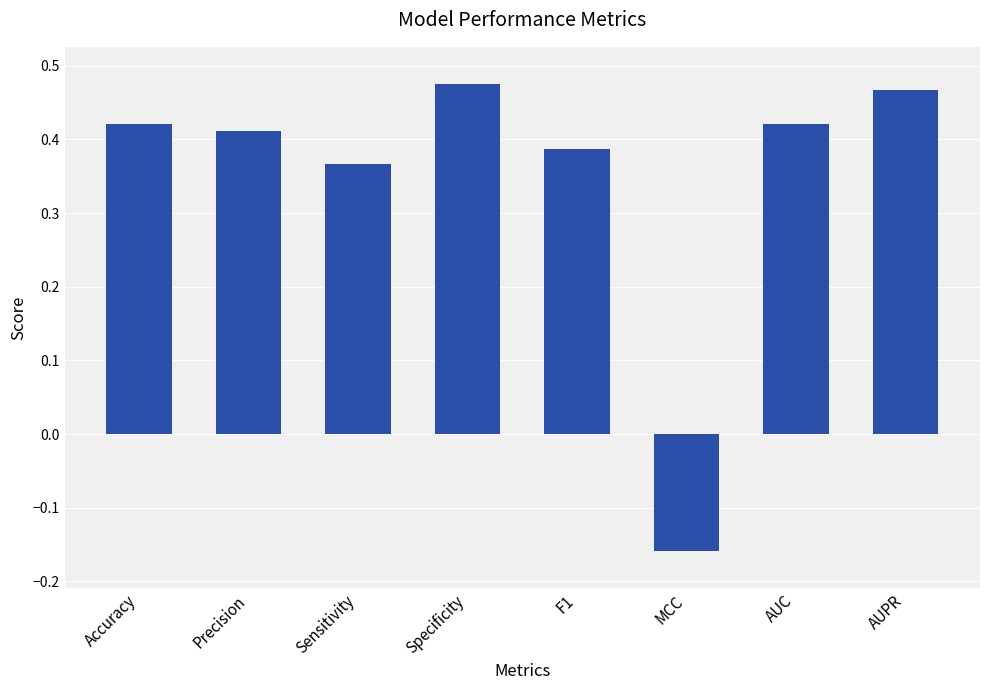

Count the number of categories in the chart.

8